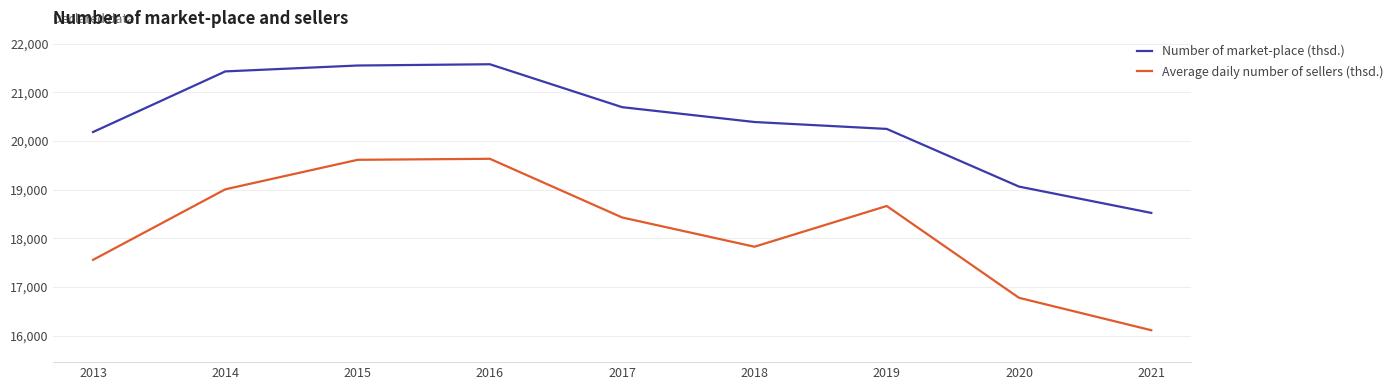

True or false: Average daily number of sellers (thsd.) and Number of market-place (thsd.) cross at least once.

False